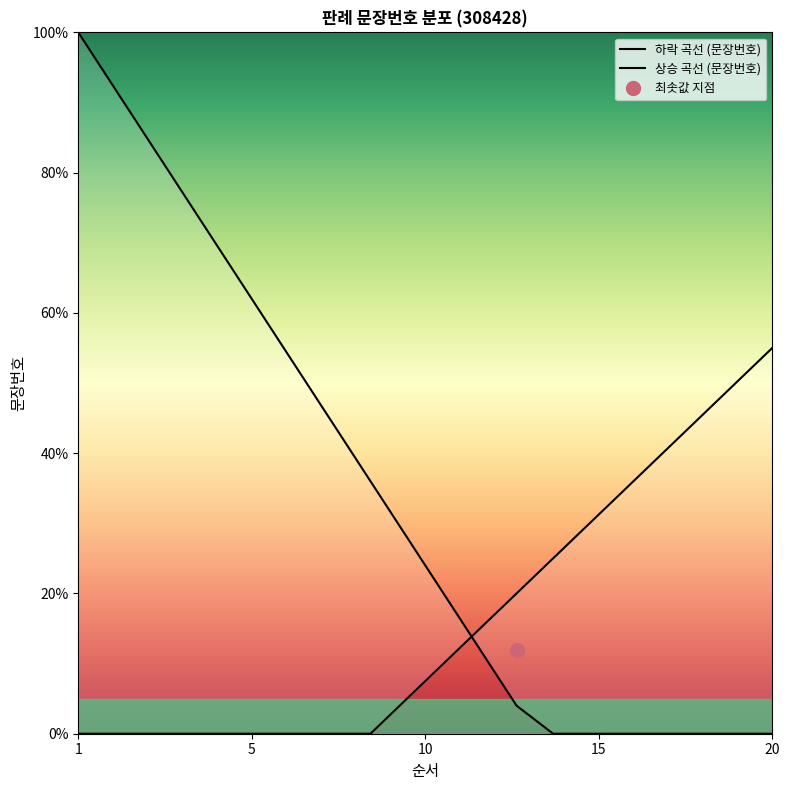

Is this an area chart (filled region under the line)?

No